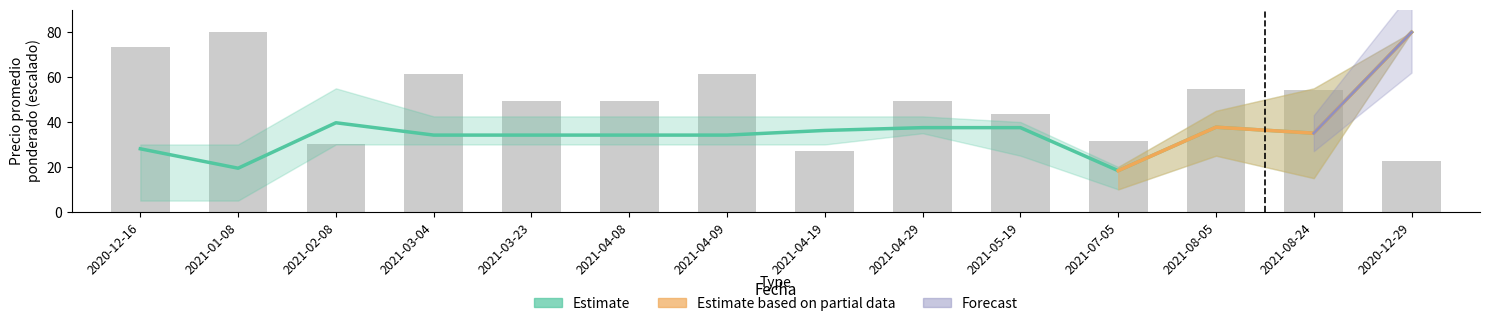

How many data points in Volumen are above 49?

9